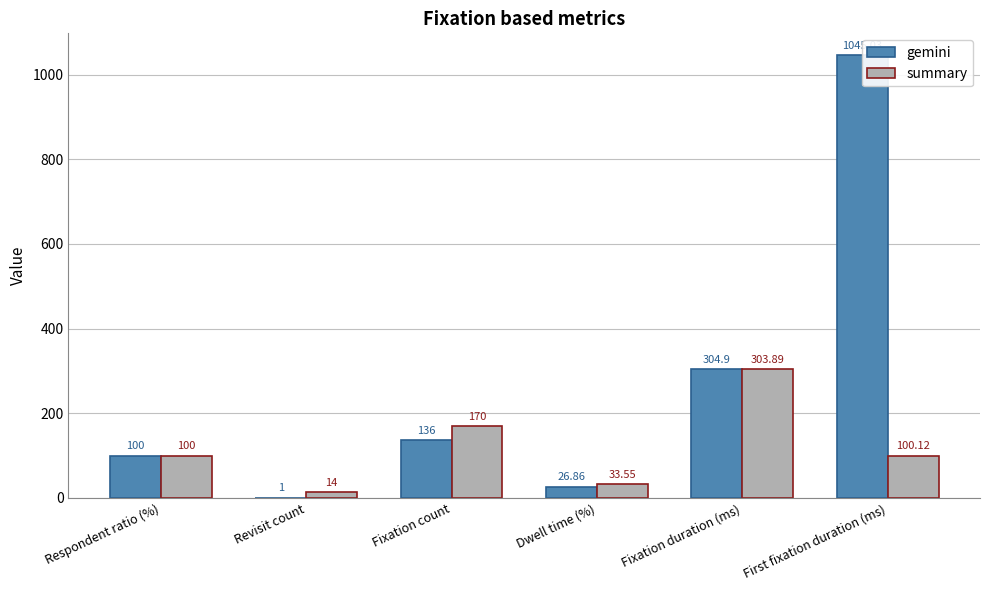

What is the sum of all gemini values?

1613.8